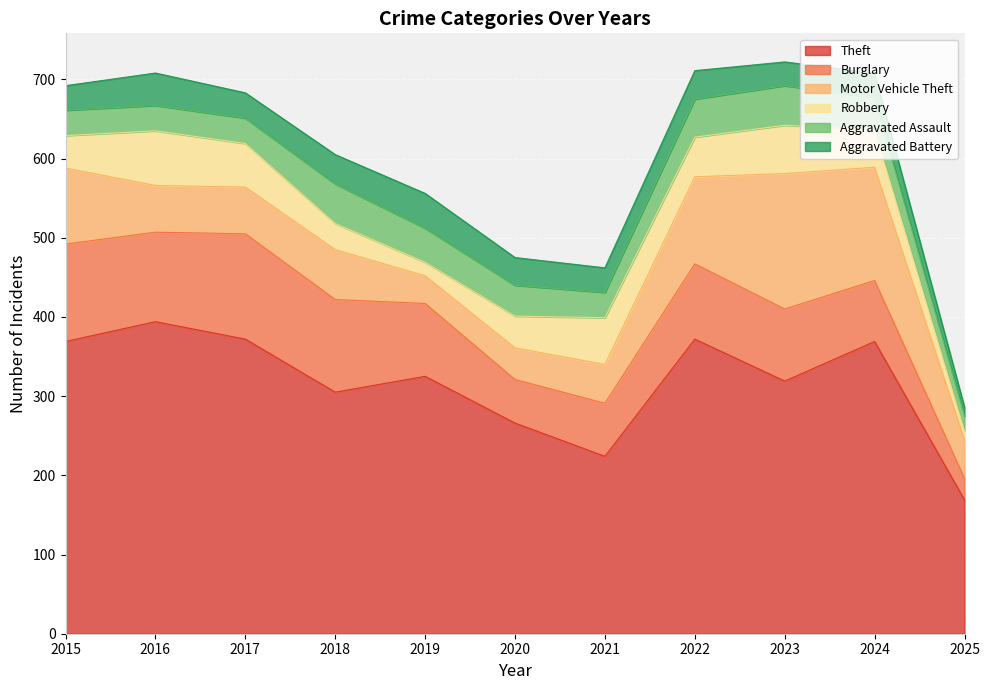

Rank the series by their maximum value, from highest to lowest.

Theft, Motor Vehicle Theft, Burglary, Robbery, Aggravated Assault, Aggravated Battery